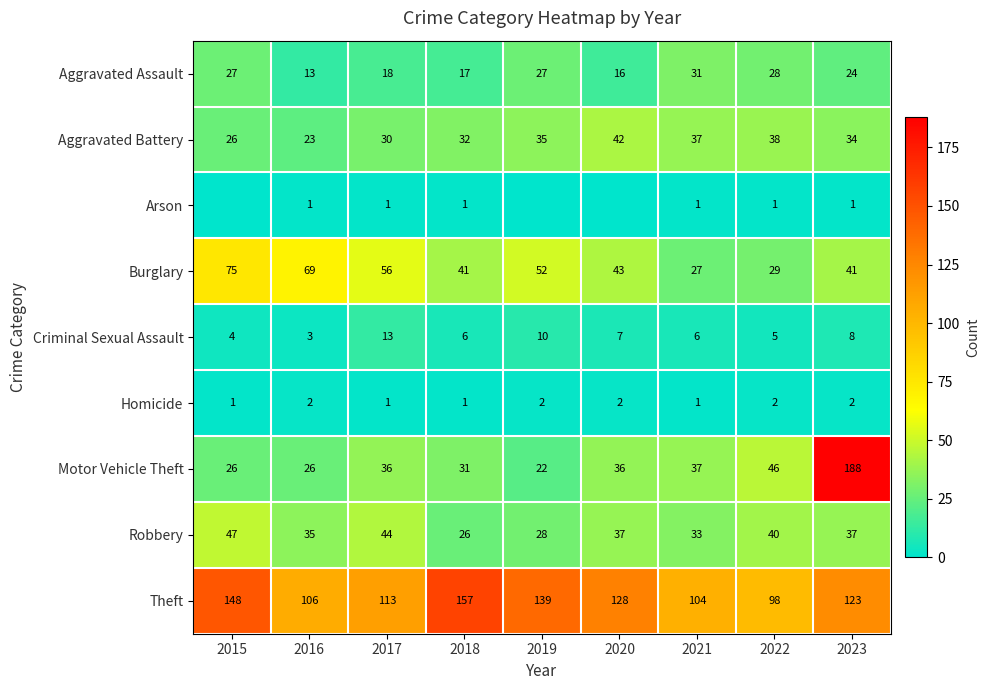

Rank the series by their maximum value, from lowest to highest.

Arson, Homicide, Criminal Sexual Assault, Aggravated Assault, Aggravated Battery, Robbery, Burglary, Theft, Motor Vehicle Theft